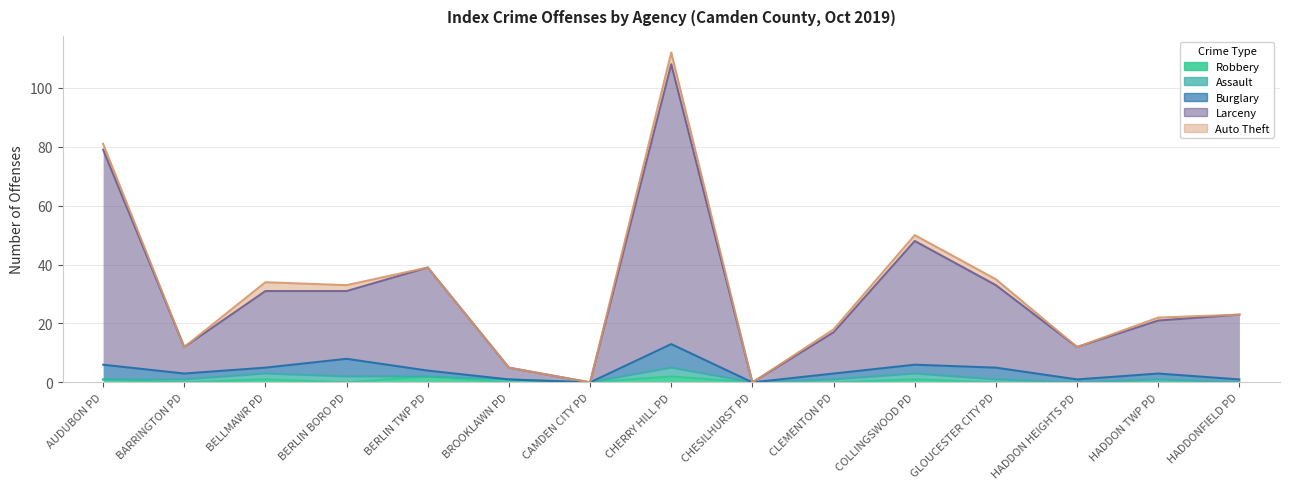

Between which two adjacent categories do Auto Theft and Robbery first intersect?

BERLIN BORO PD and BERLIN TWP PD